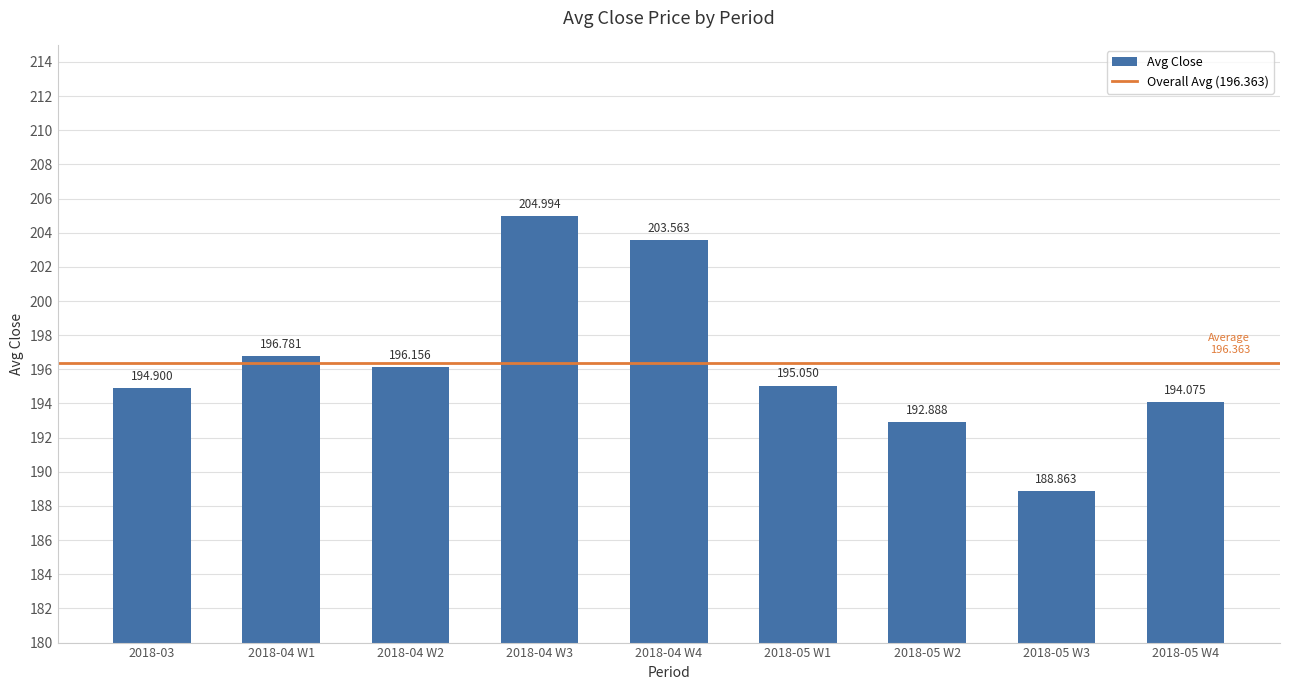

What is the label of the 2nd bar from the left?

2018-04 W1